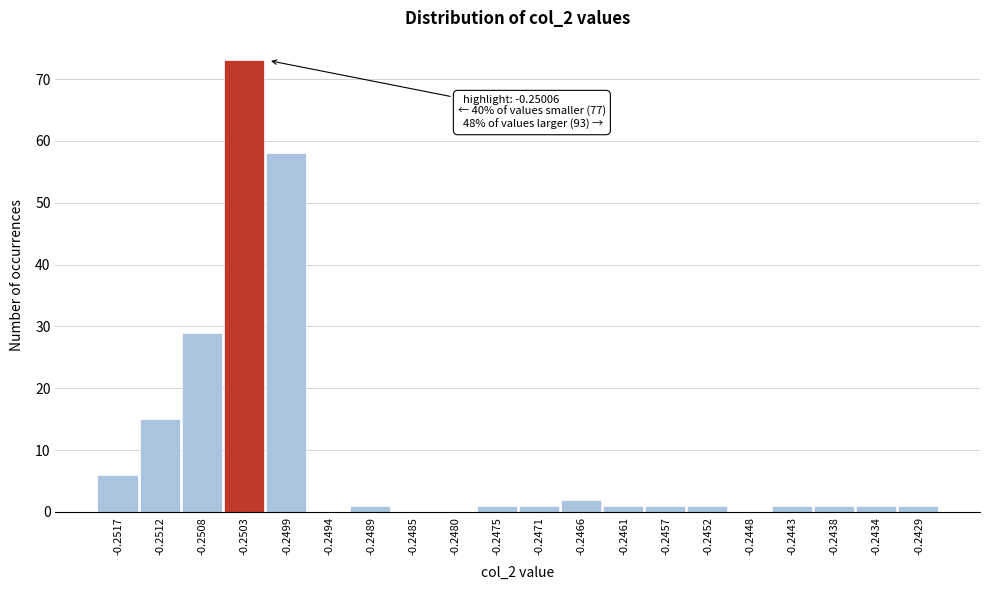

Reading left to right, extract all data points from this chart.

-0.2517=6	-0.2512=15	-0.2508=29	-0.2503=73	-0.2499=58	-0.2494=0	-0.2489=1	-0.2485=0	-0.2480=0	-0.2475=1	-0.2471=1	-0.2466=2	-0.2461=1	-0.2457=1	-0.2452=1	-0.2448=0	-0.2443=1	-0.2438=1	-0.2434=1	-0.2429=1